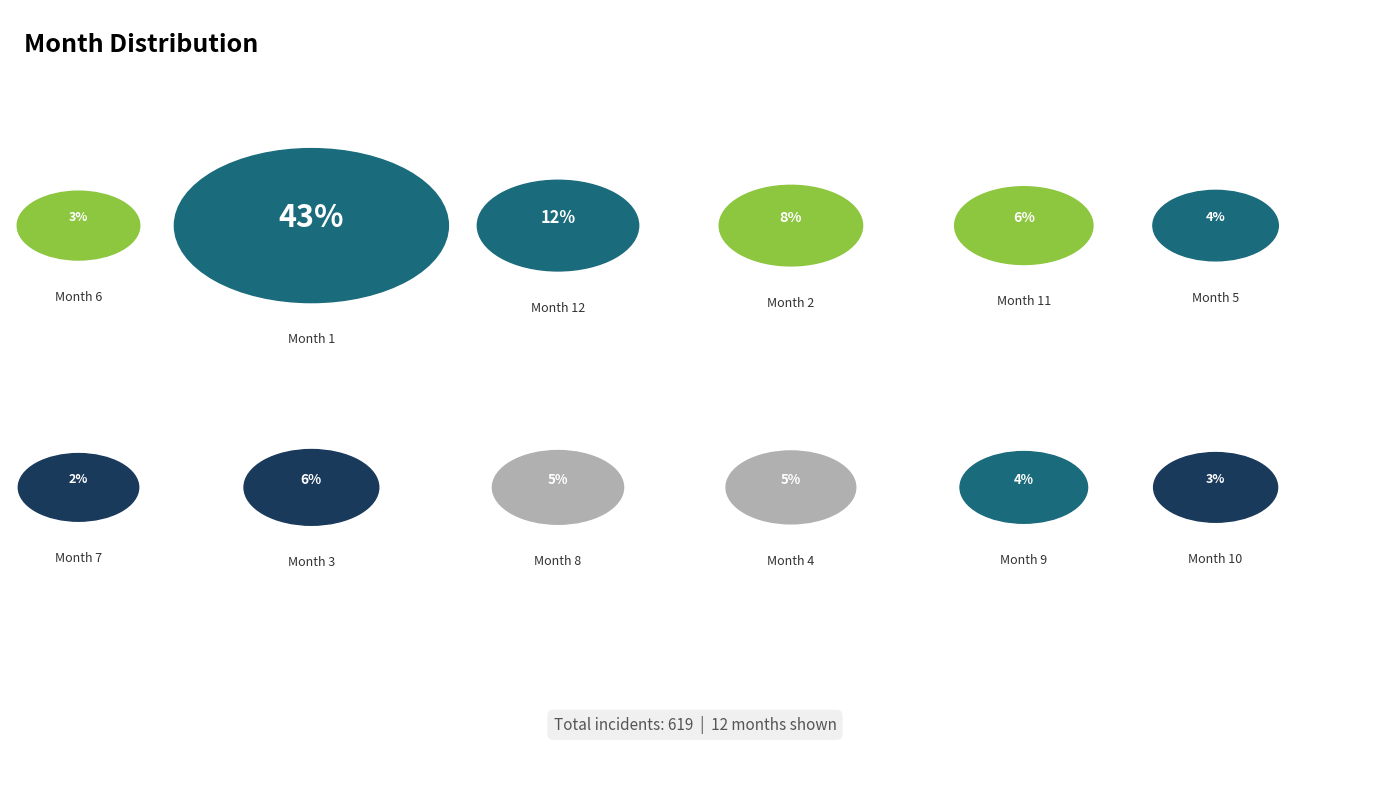

To the nearest percent, what portion does 5 represent?

4%